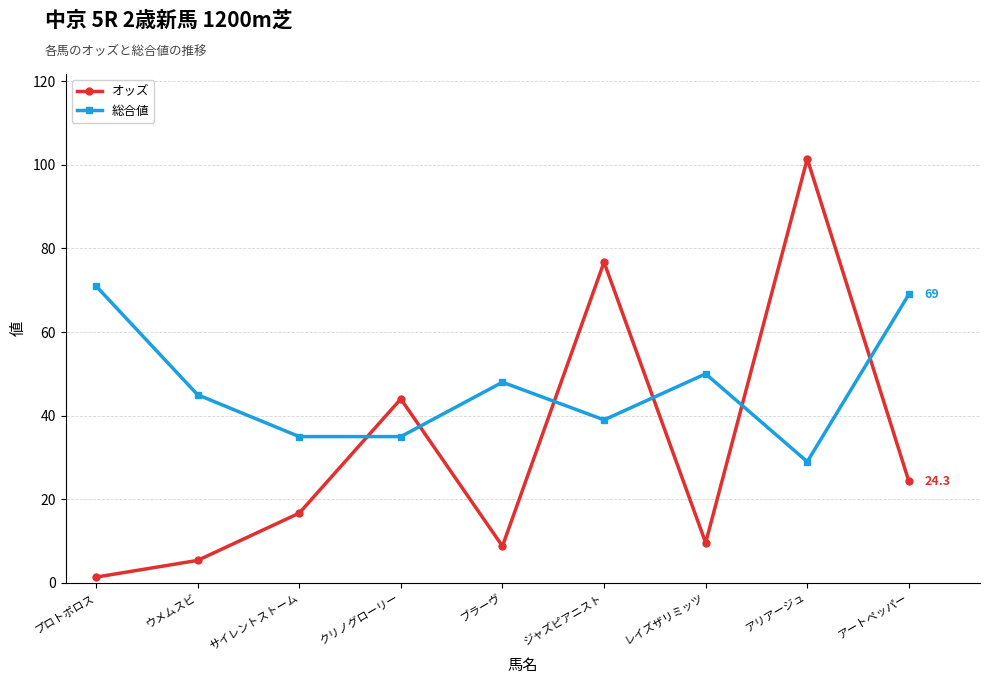

At which category does the chart reach its peak across all series?

アリアージュ